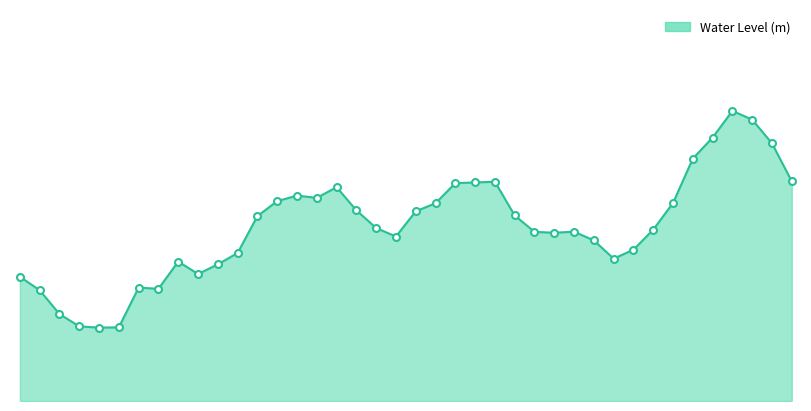

What is the label of the 12th point from the right?

2023-01-02 22:00